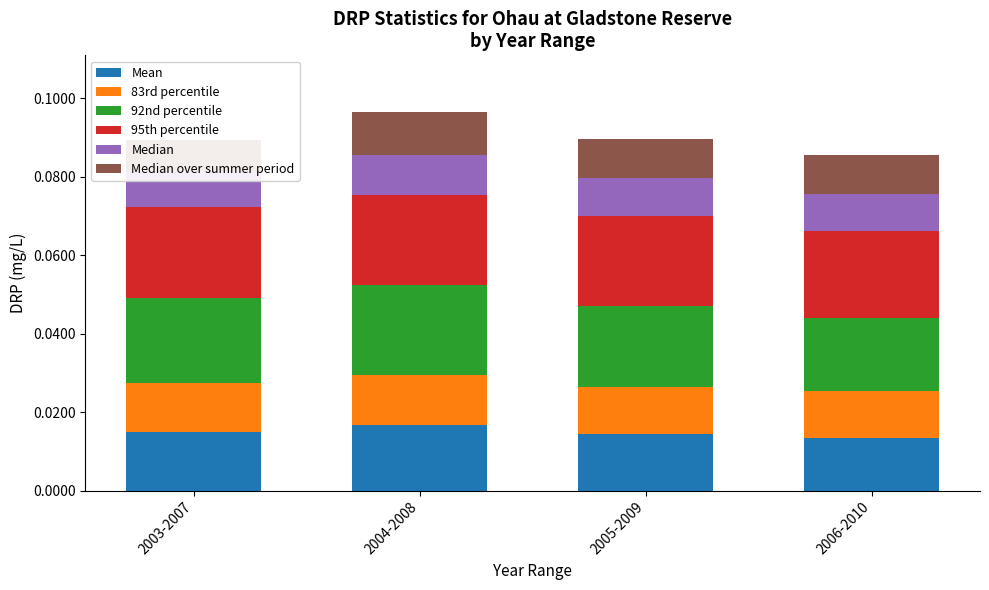

What is the label of the 3rd bar from the left?

2005-2009